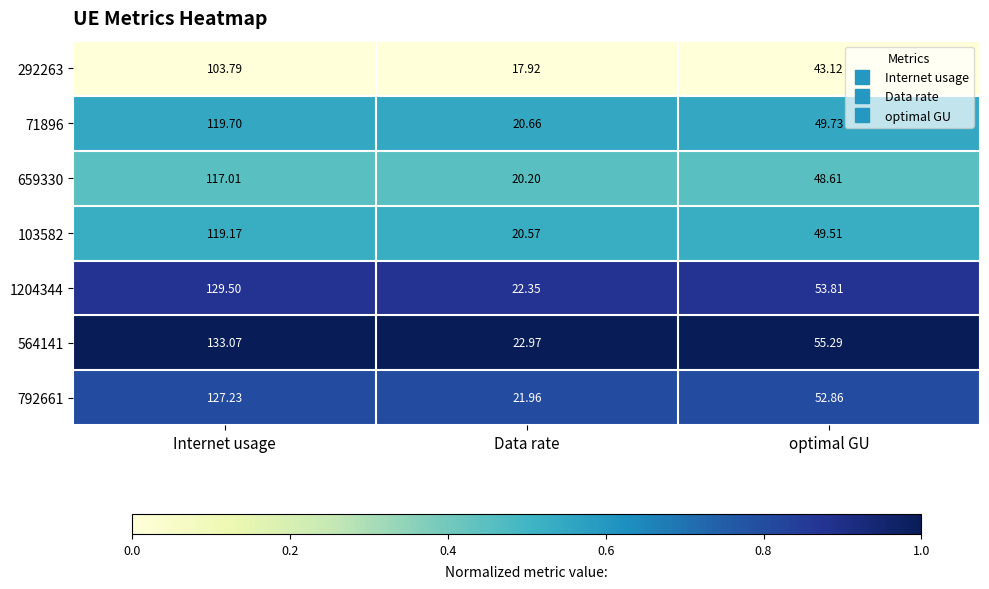

At optimal GU, list the series in order from largest to smallest.

564141, 1204344, 792661, 71896, 103582, 659330, 292263